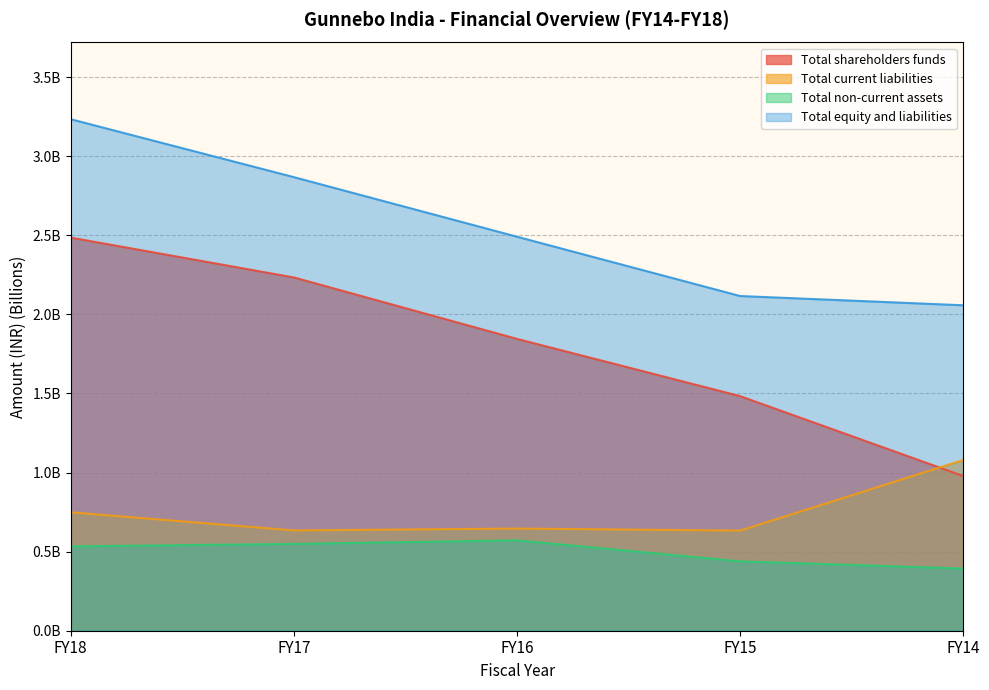

Count the number of data series in this chart.

4